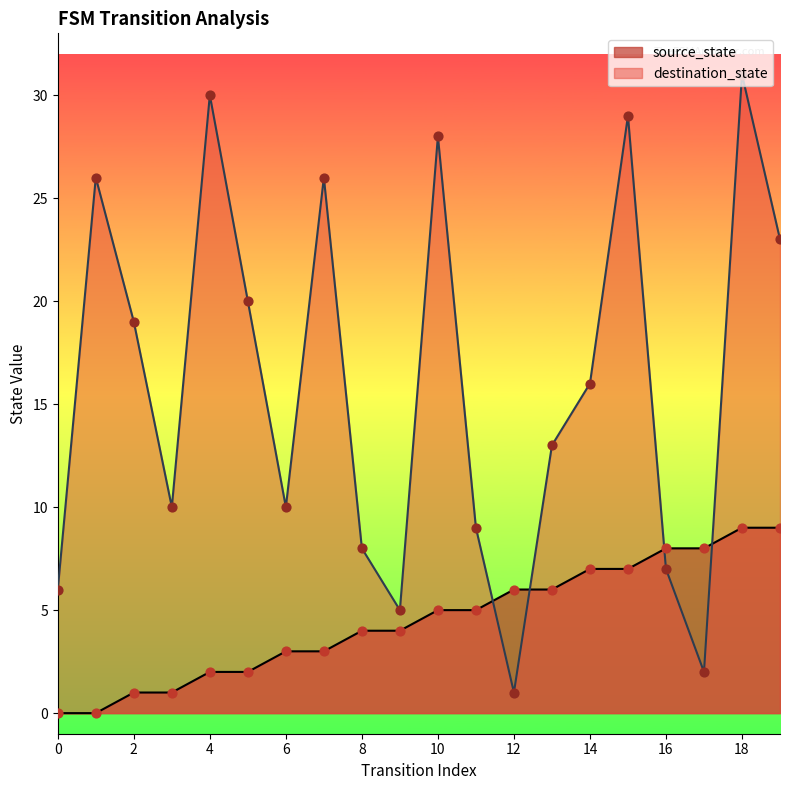

At which category is the sum across all series the highest?

18